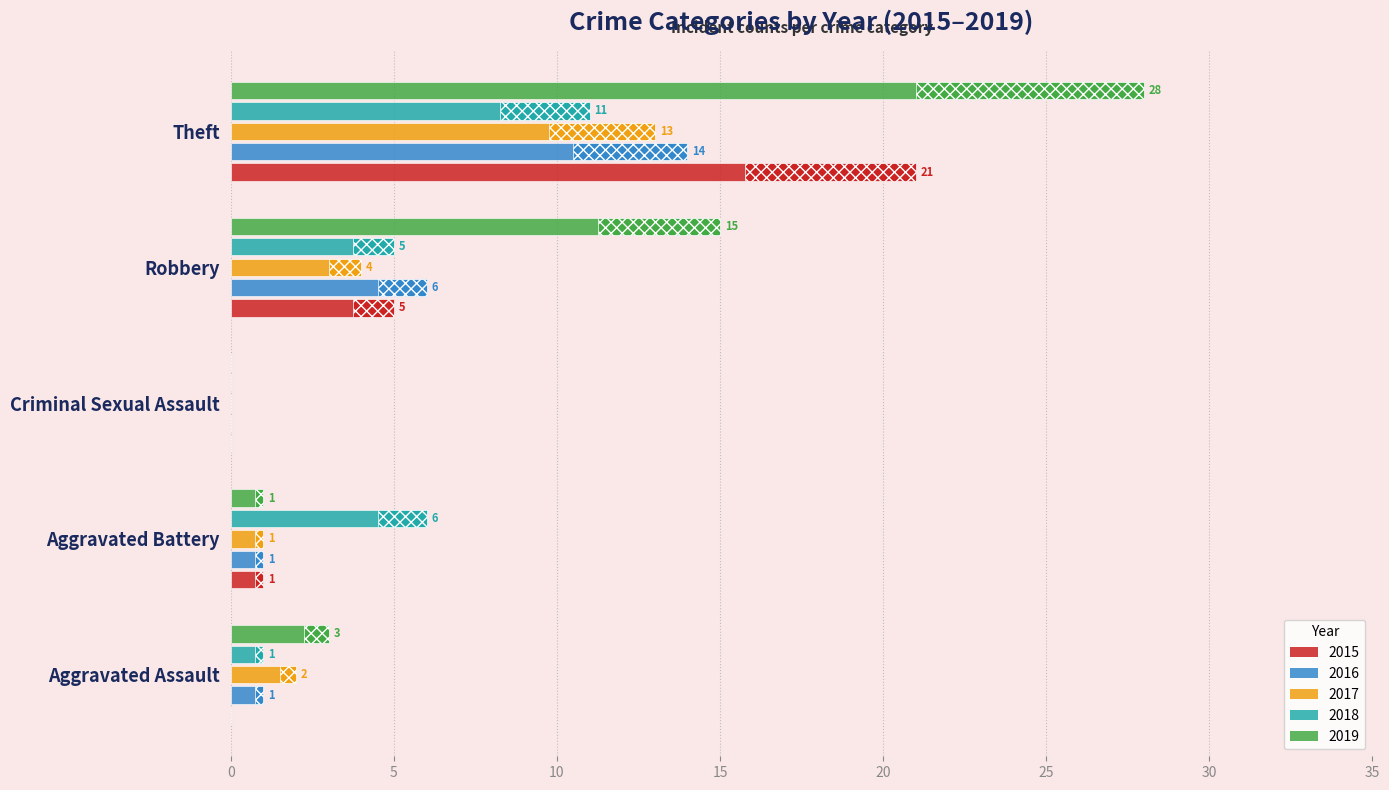

The 2018 series shows 18 at Theft. True or false?

False